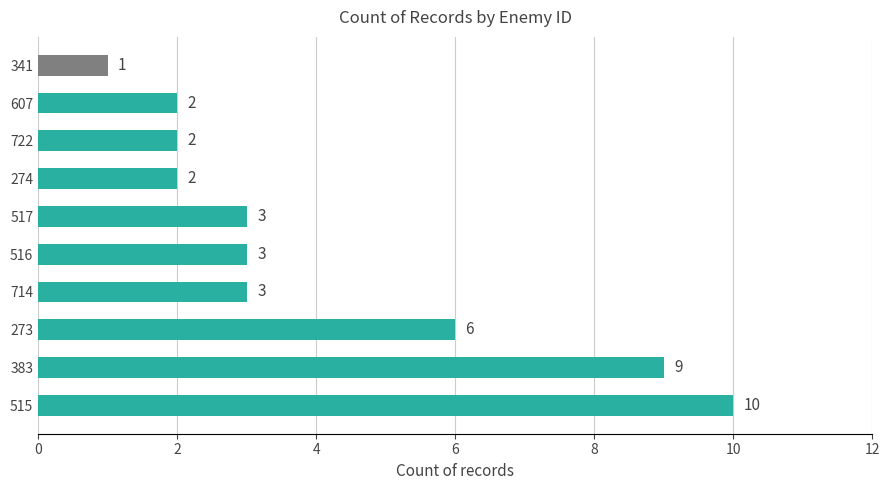

Read the value at 714.

3